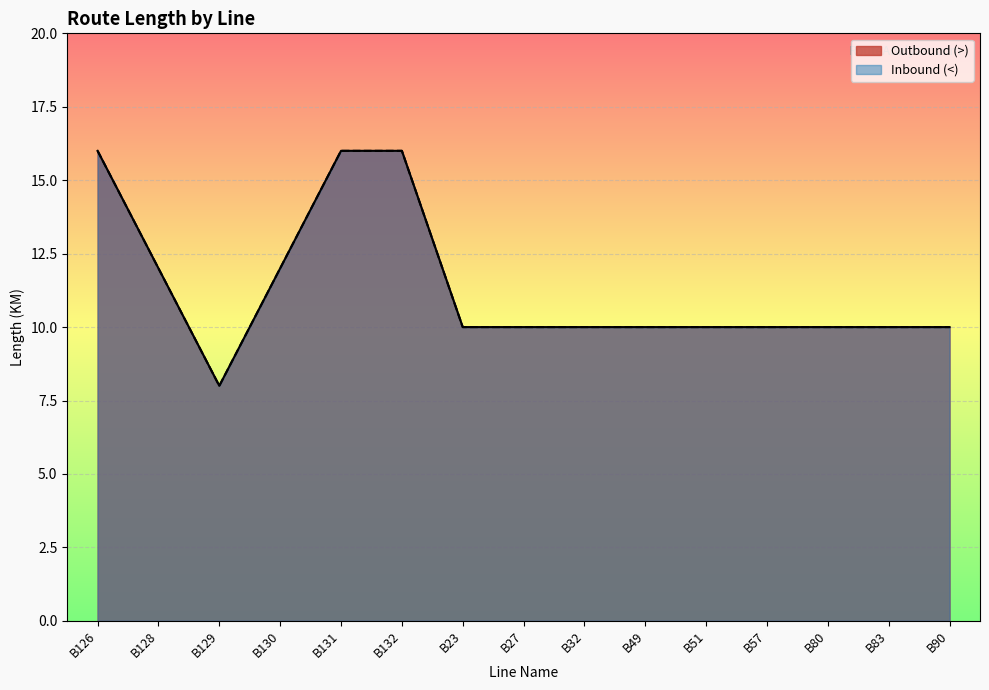

What is the difference between the Outbound (>) values at B57 and B130?

2